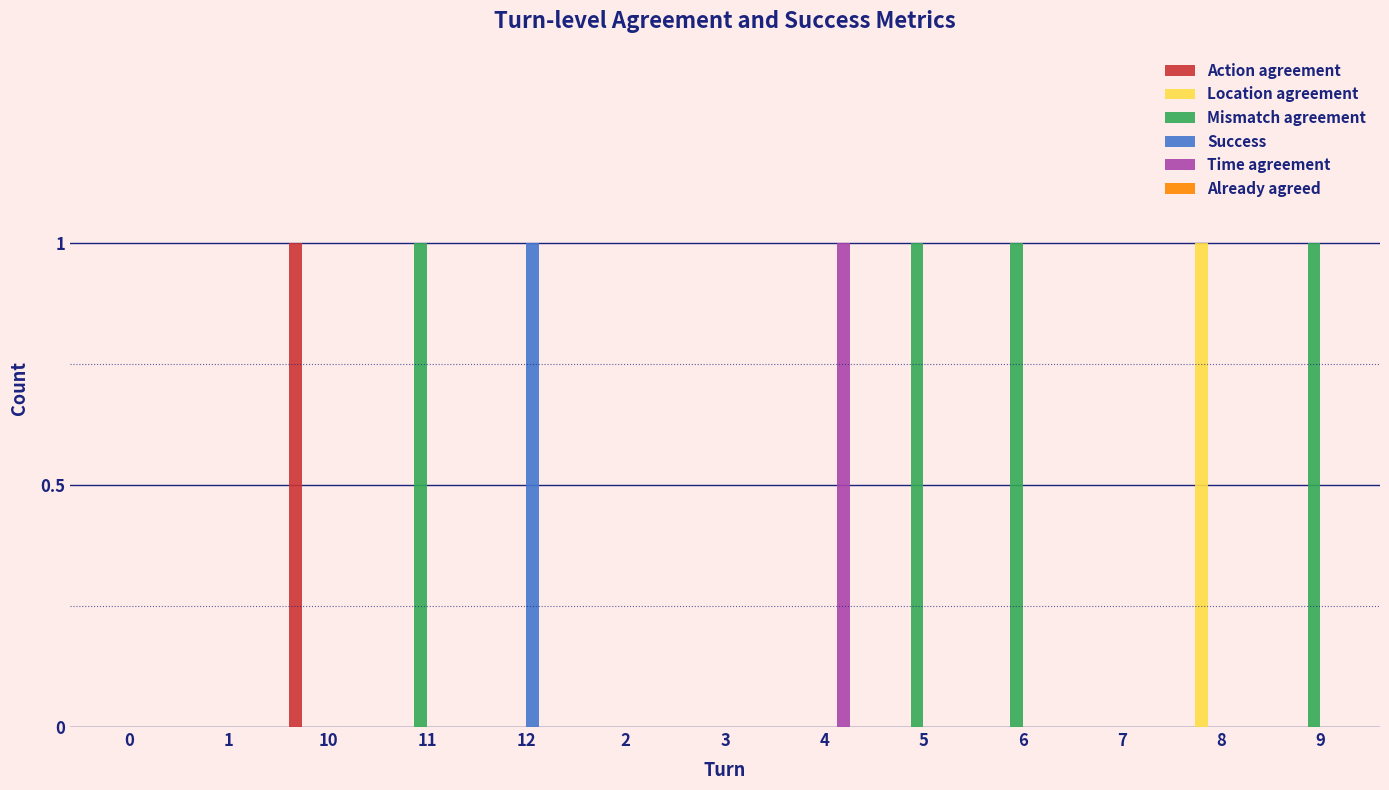

What is the greatest value displayed?

1